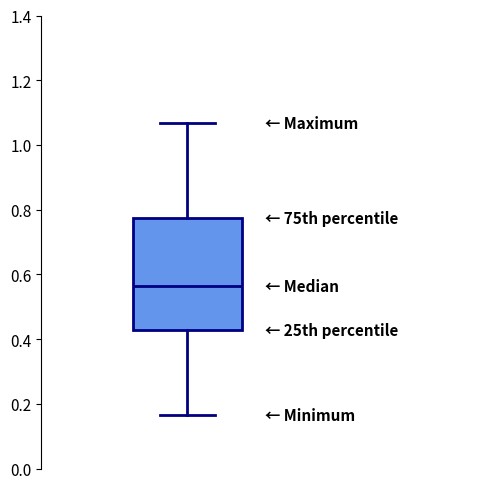

Read this box plot against the y-axis: the position of the median line, the range covered by the box, and the ends of both whiskers. The values are not printed on the chart, so give them approximately, as read against the axis.

median 0.56, box 0.42 to 0.78, whiskers 0.16 to 1.06